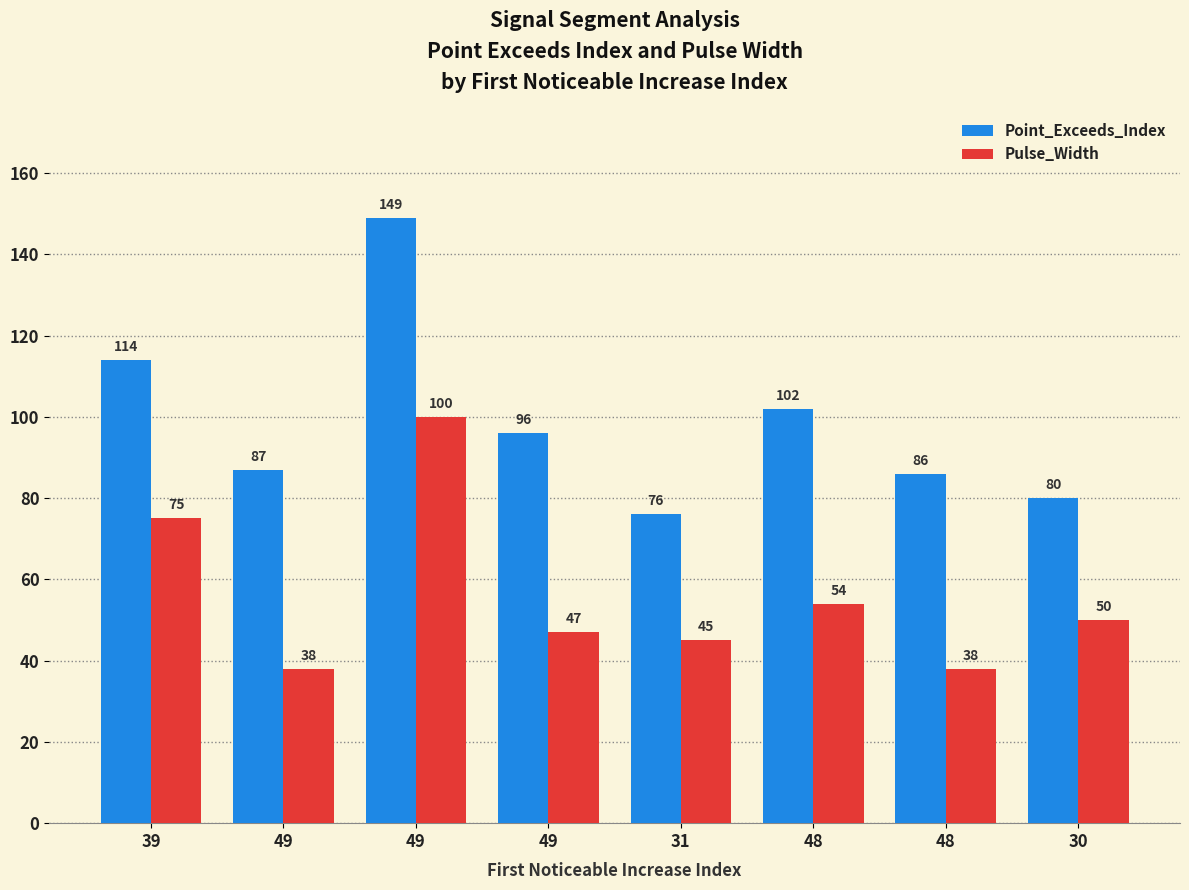

Count the number of data series in this chart.

2